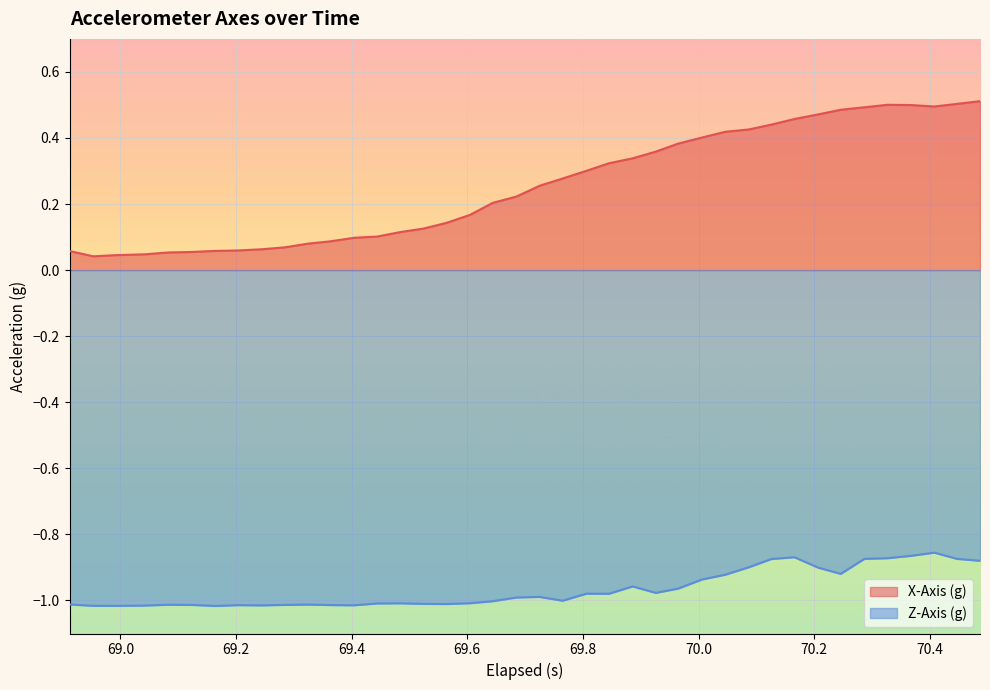

What is the difference between the second highest and second lowest values in the X-Axis (g) series?

0.5